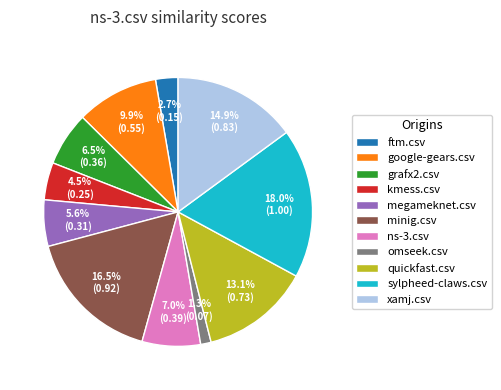

Combined, what portion of the pie is kmess.csv and grafx2.csv?

11.0%